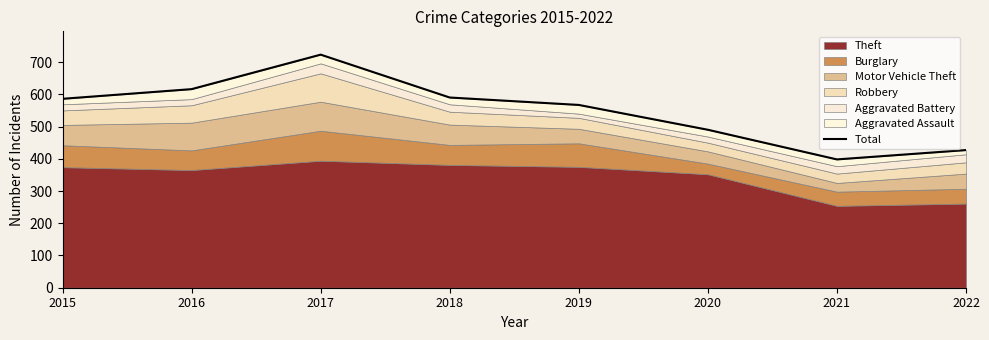

What is the greatest value displayed?

723